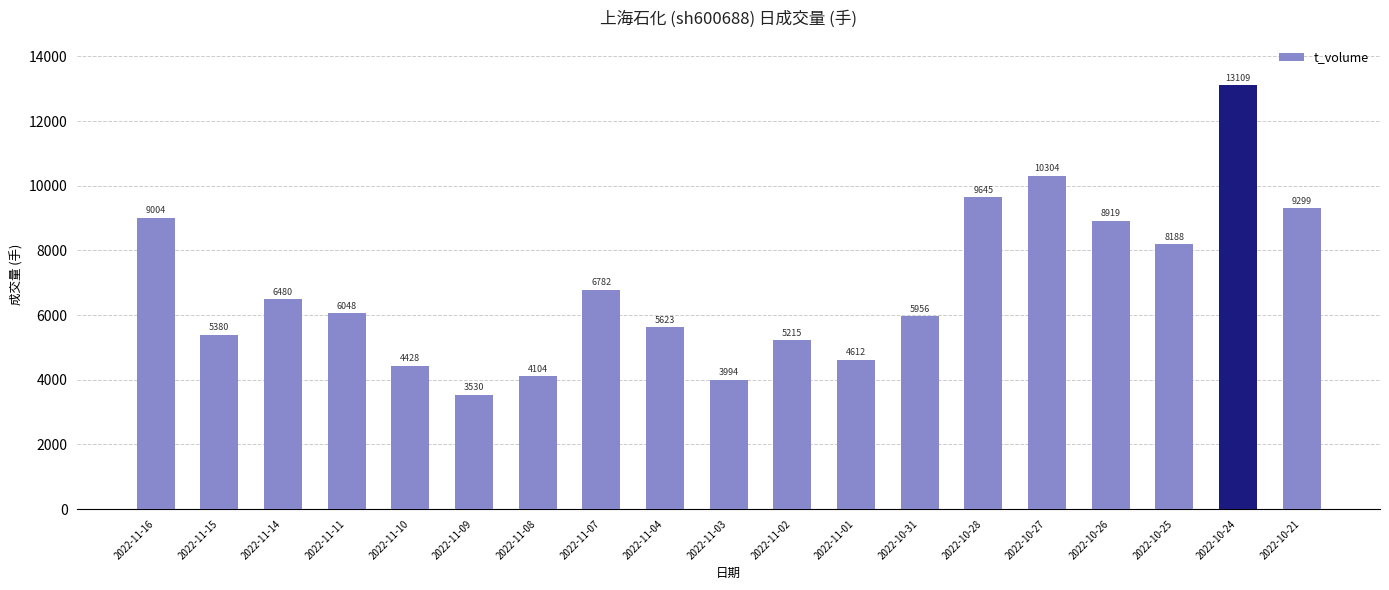

At which label is the value closest to 8319?

2022-10-25